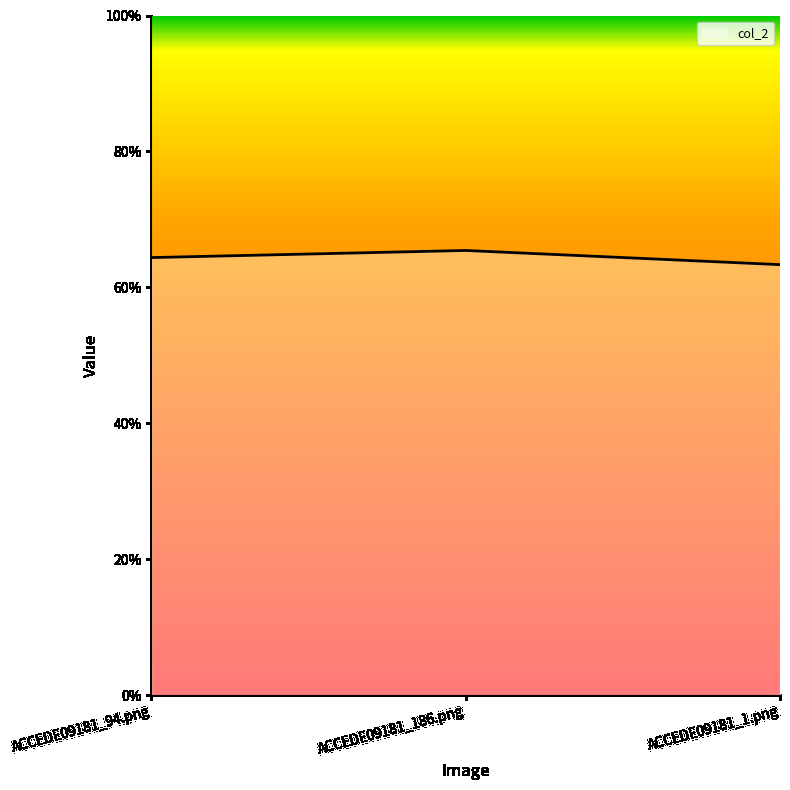

What is the average value?

0.6